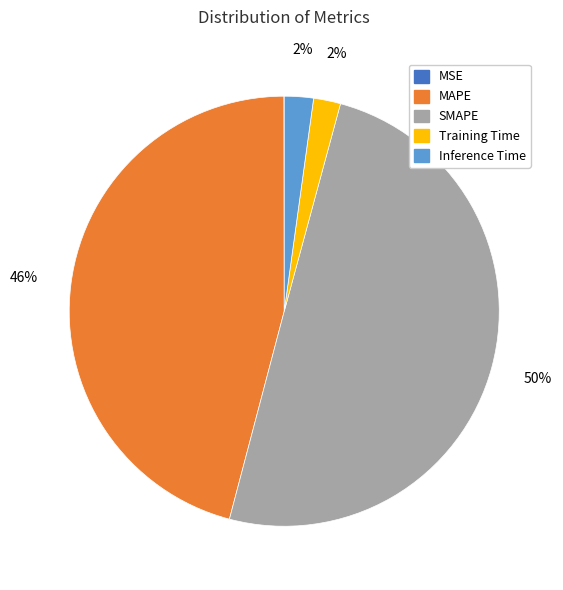

Combined, do Training Time and Inference Time account for over 50%?

No